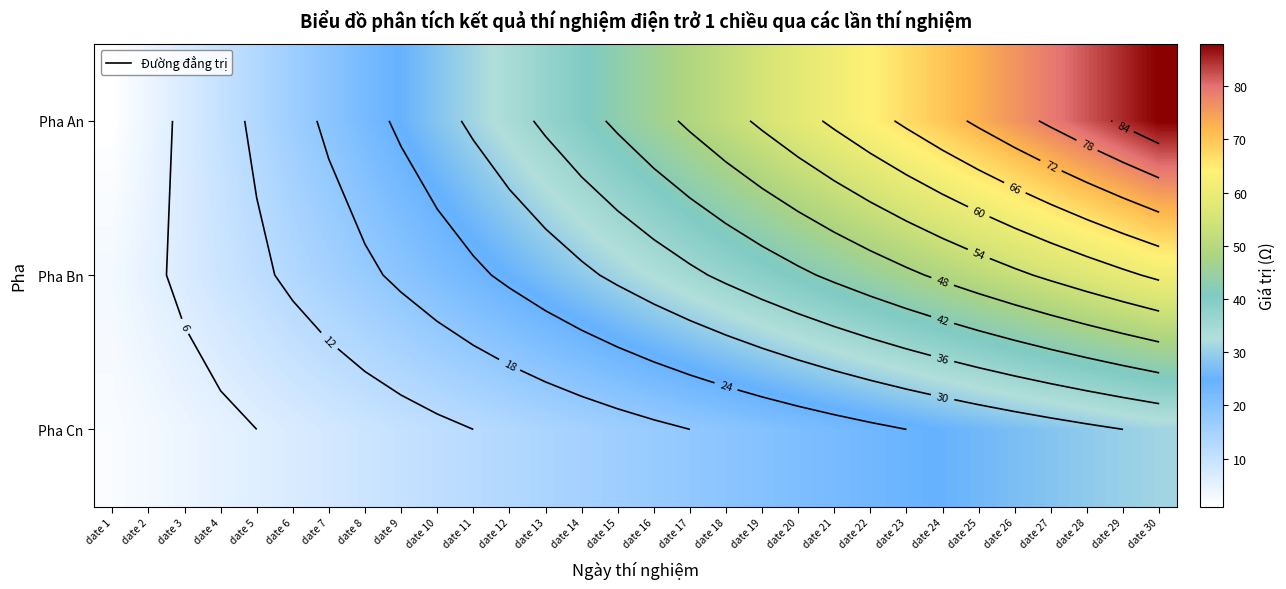

How many data points in Pha Bn are above 33?

14